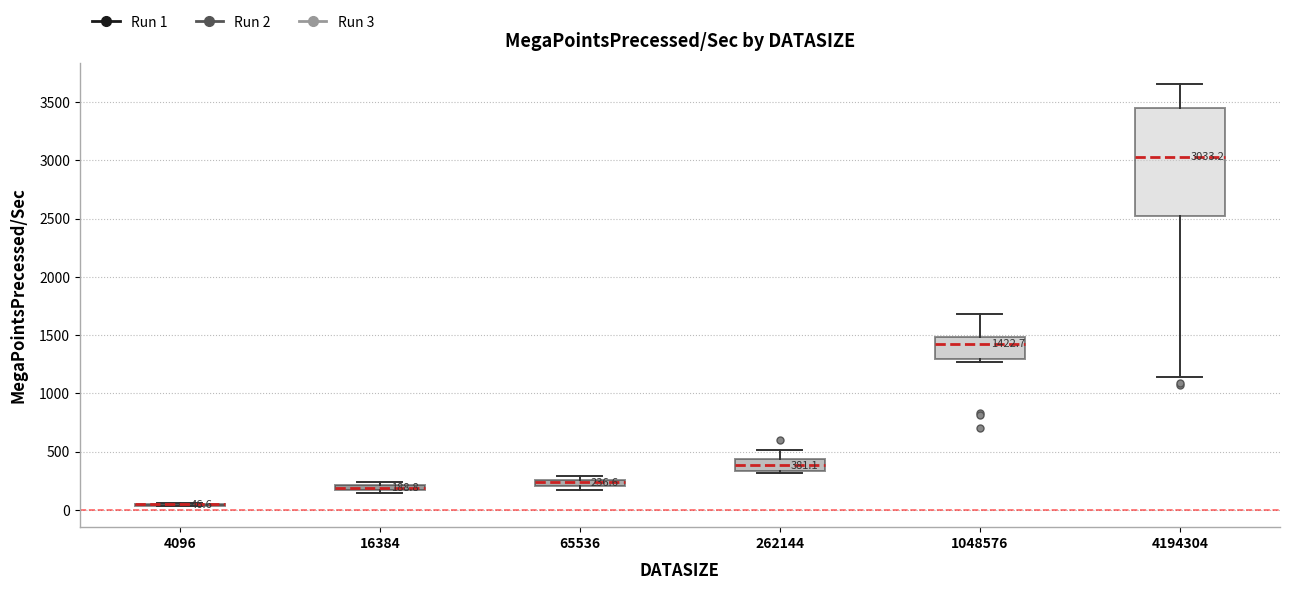

Comparing the boxes themselves (not the whiskers), which one is the tallest?

4194304